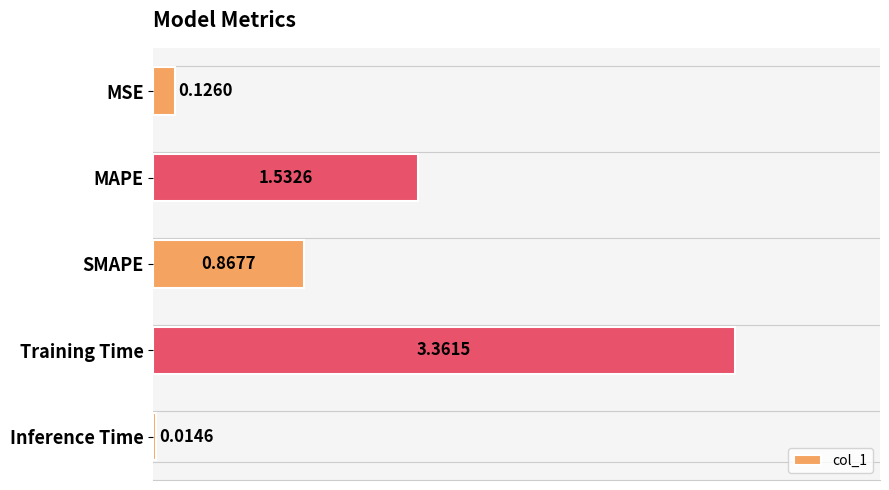

What is the label of the 1st bar from the bottom?

Inference Time